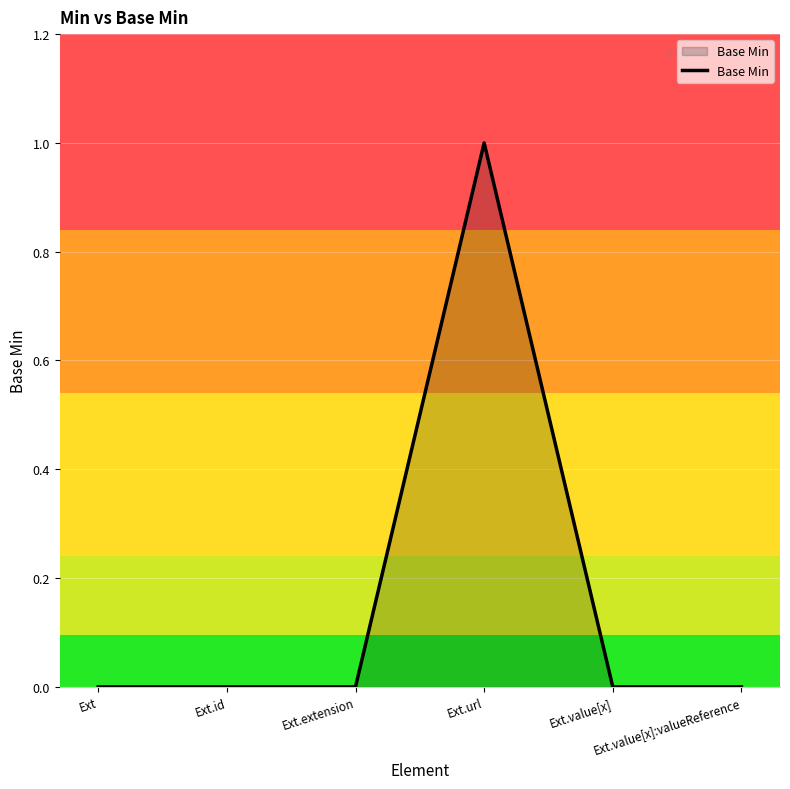

Reading left to right, transcribe all the data shown in this chart.

Ext=0	Ext.id=0	Ext.extension=0	Ext.url=1	Ext.value[x]=0	Ext.value[x]:valueReference=0